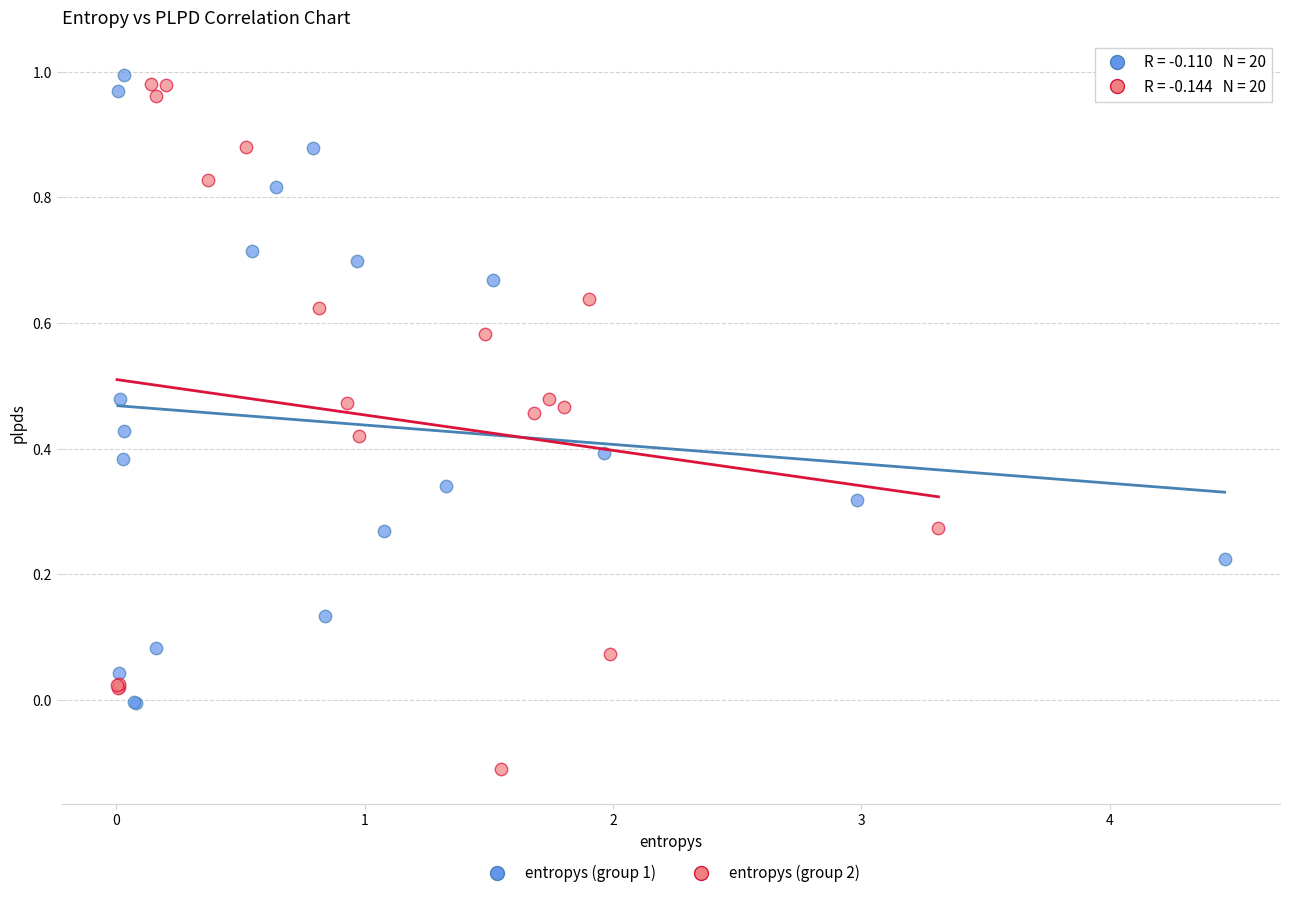

Which series has the widest spread of Y values?

entropys (group 2)